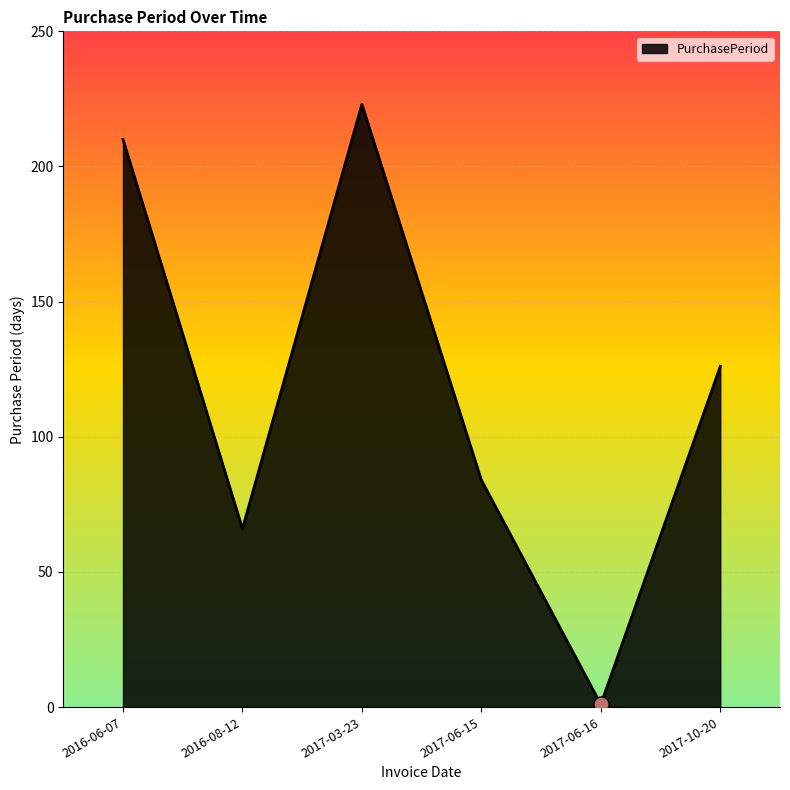

Between 2017-10-20 and 2016-06-07, which is larger?

2016-06-07